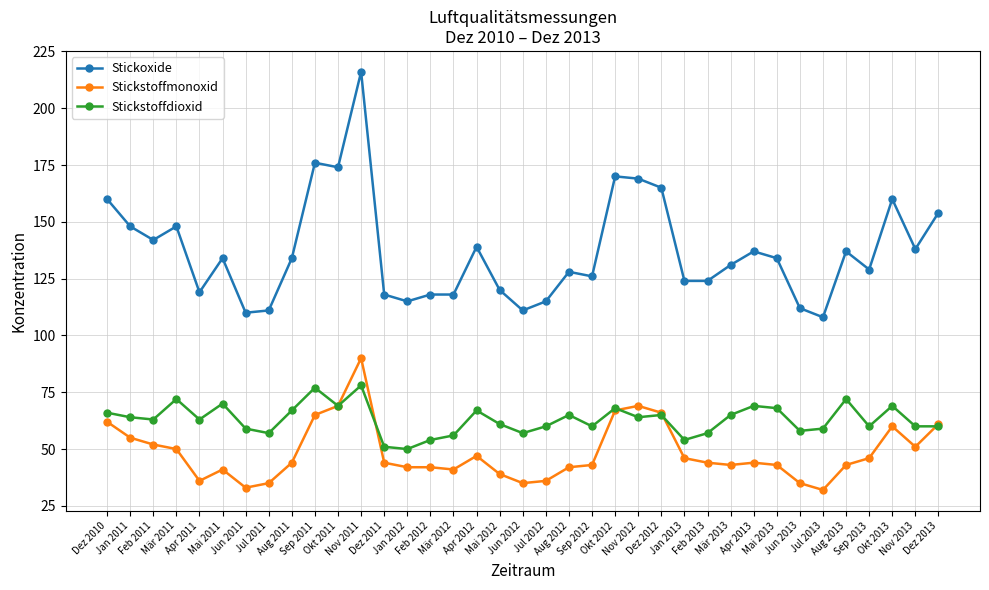

At which category does the chart reach its peak across all series?

Nov 2011